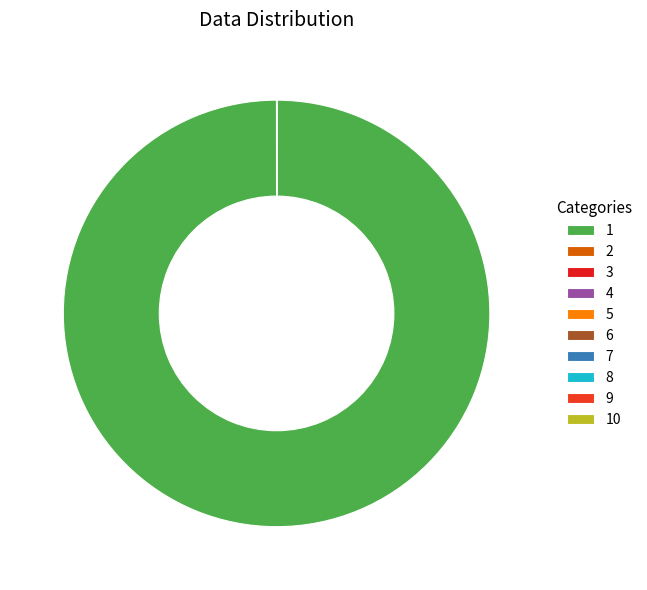

Rank the categories by value from lowest to highest.

3, 4, 5, 6, 7, 8, 9, 10, 2, 1